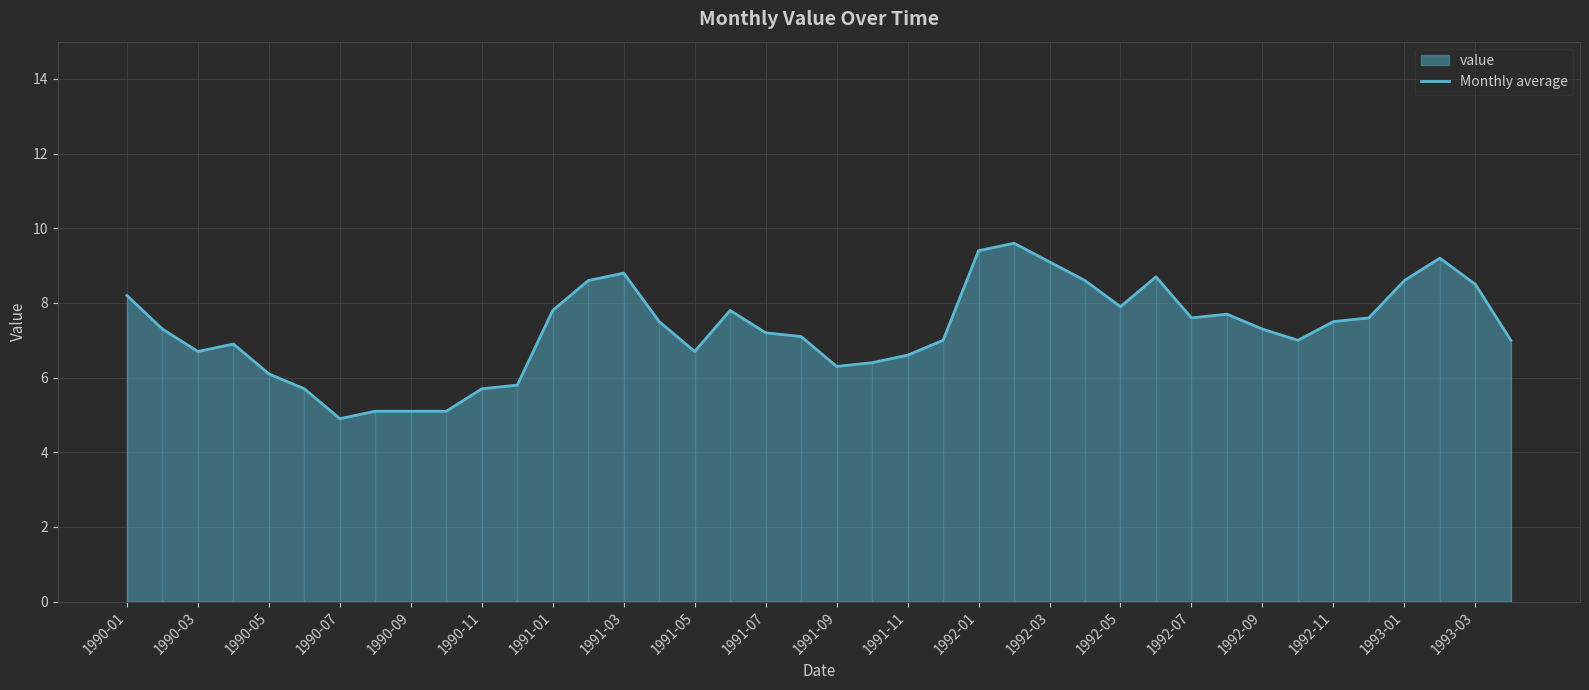

At which label is the value closest to 7?

23